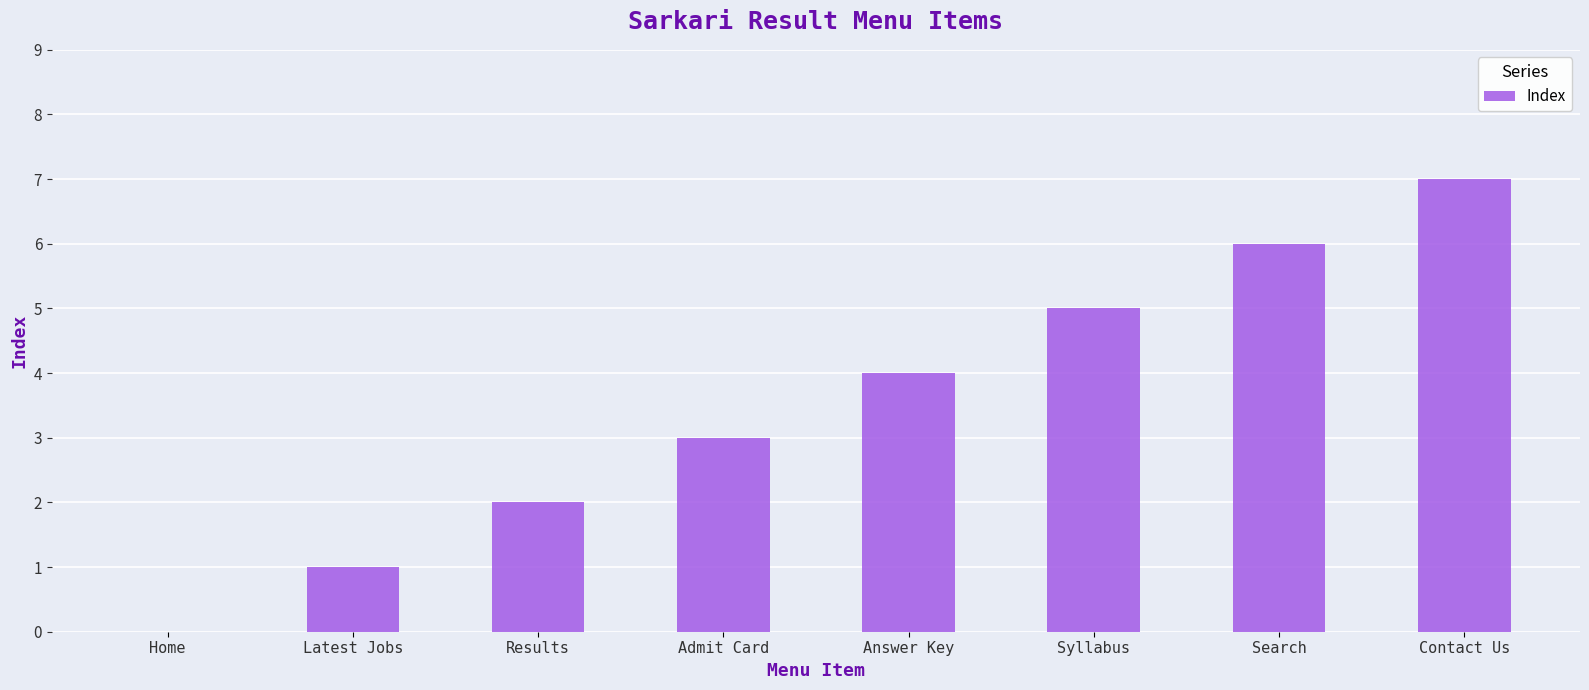

How many categories are shown in the chart?

8